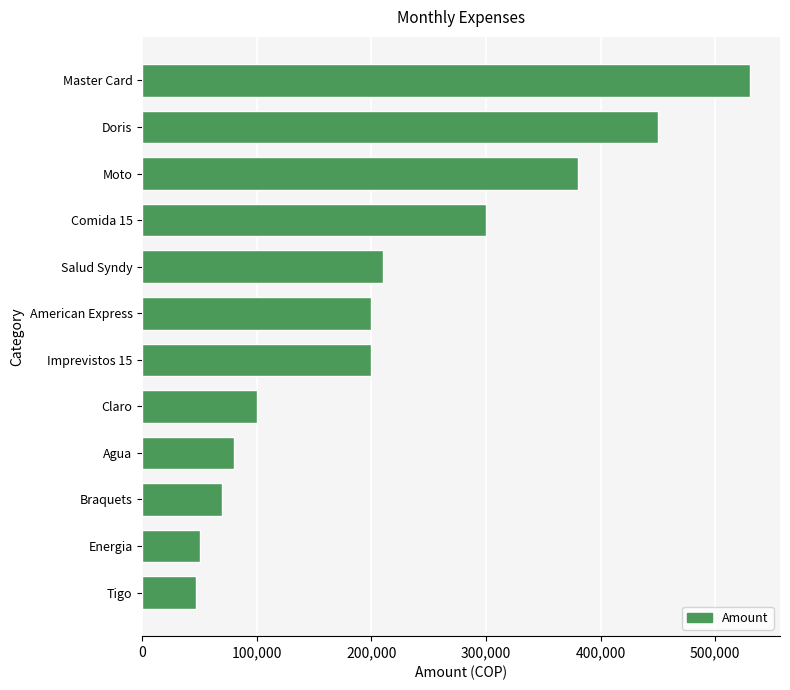

True or false: the data shows 46590 at Claro.

False